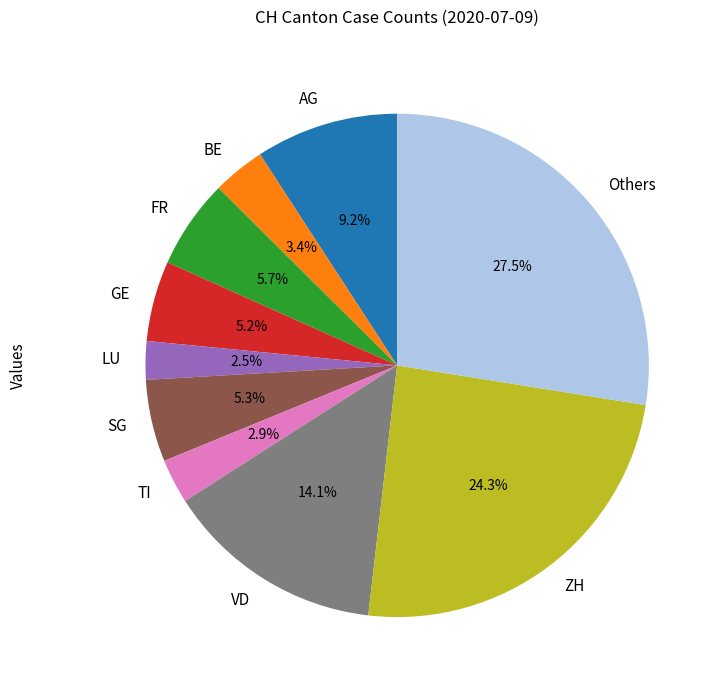

What is the total percentage of SG and BE?

8.7%